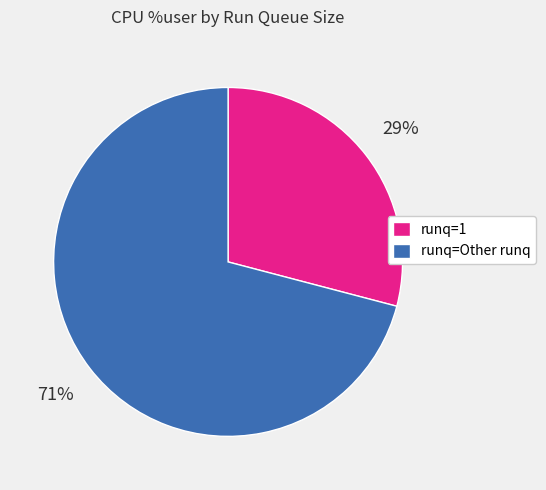

Is it true that runq=Other runq is 60% of the pie?

False